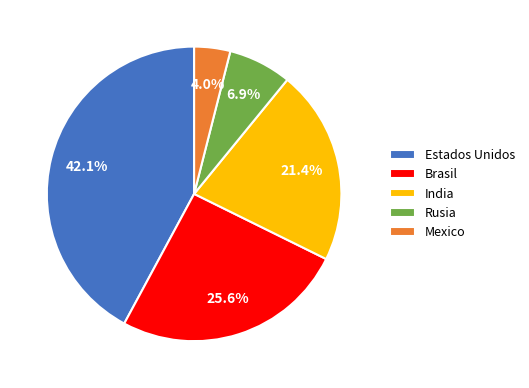

Count the number of slices in the pie.

5